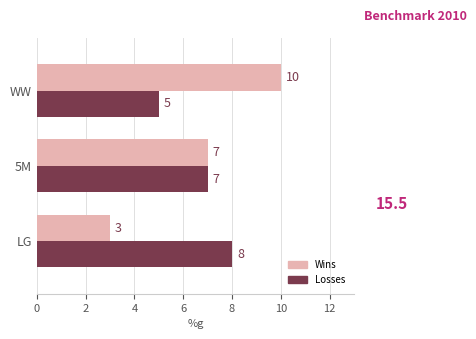

At which category is the sum across all series the highest?

WW